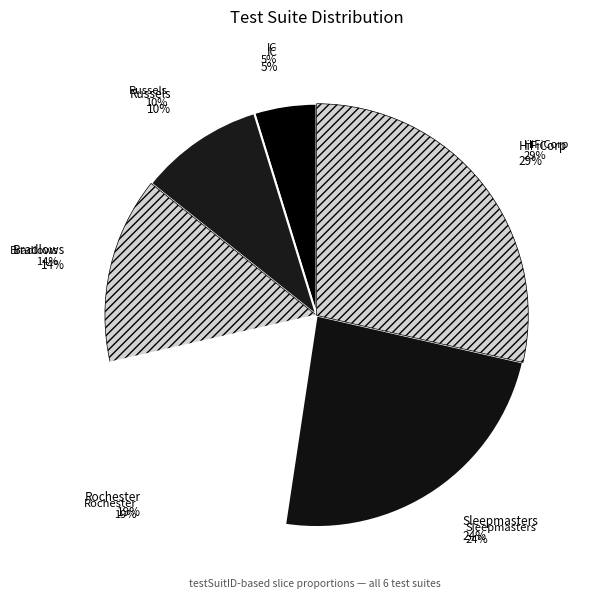

To the nearest percent, what is the difference between the largest and smallest slice percentages?

24%